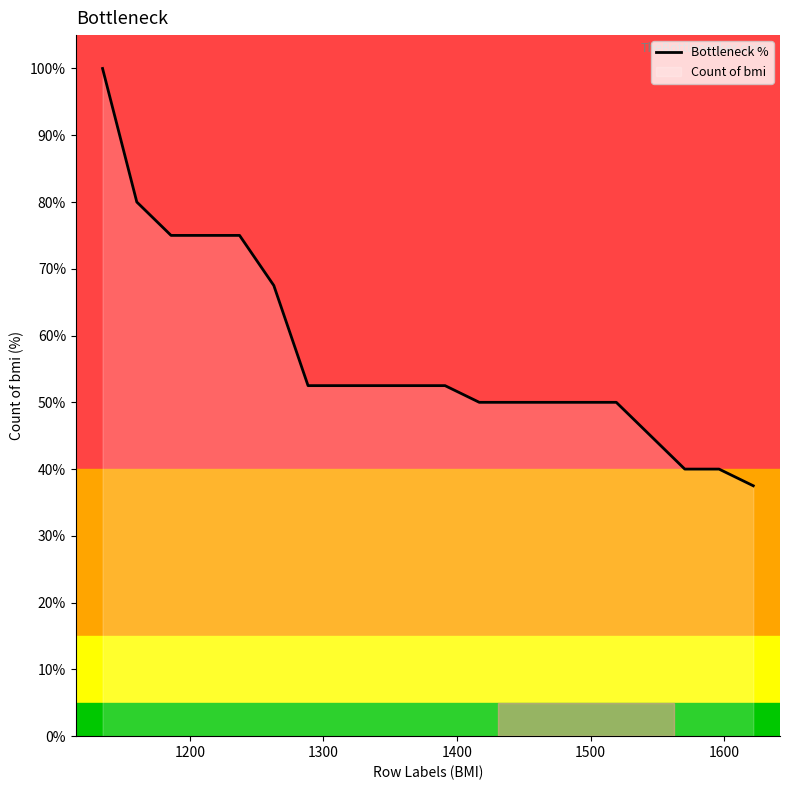

What is the maximum value shown in the chart?

100.0